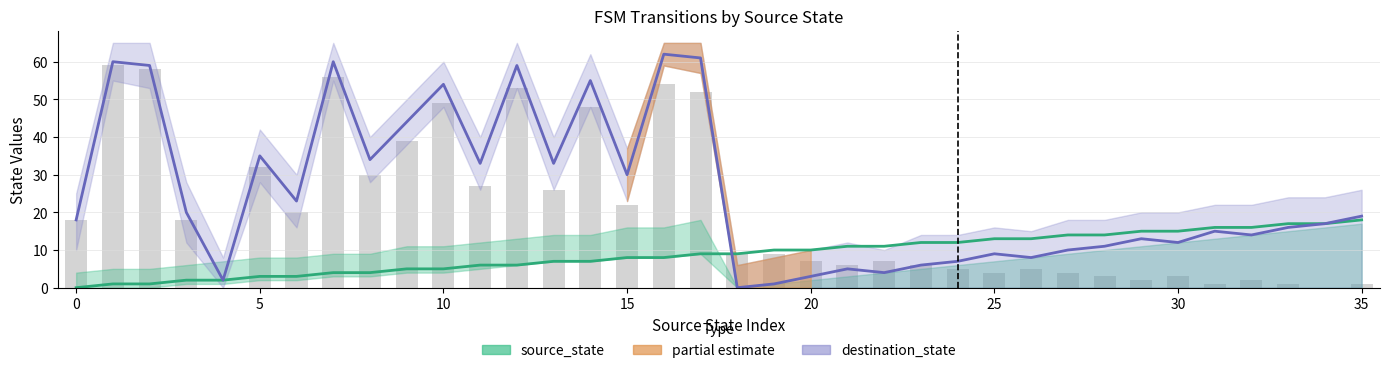

Reading right to left, what are all the values shown in this chart?

source_state: 18	17	17	16	16	15	15	14	14	13	13	12	12	11	11	10	10	9	9	8	8	7	7	6	6	5	5	4	4	3	3	2	2	1	1	0
destination_state: 19	17	16	14	15	12	13	11	10	8	9	7	6	4	5	3	1	0	61	62	30	55	33	59	33	54	44	34	60	23	35	2	20	59	60	18